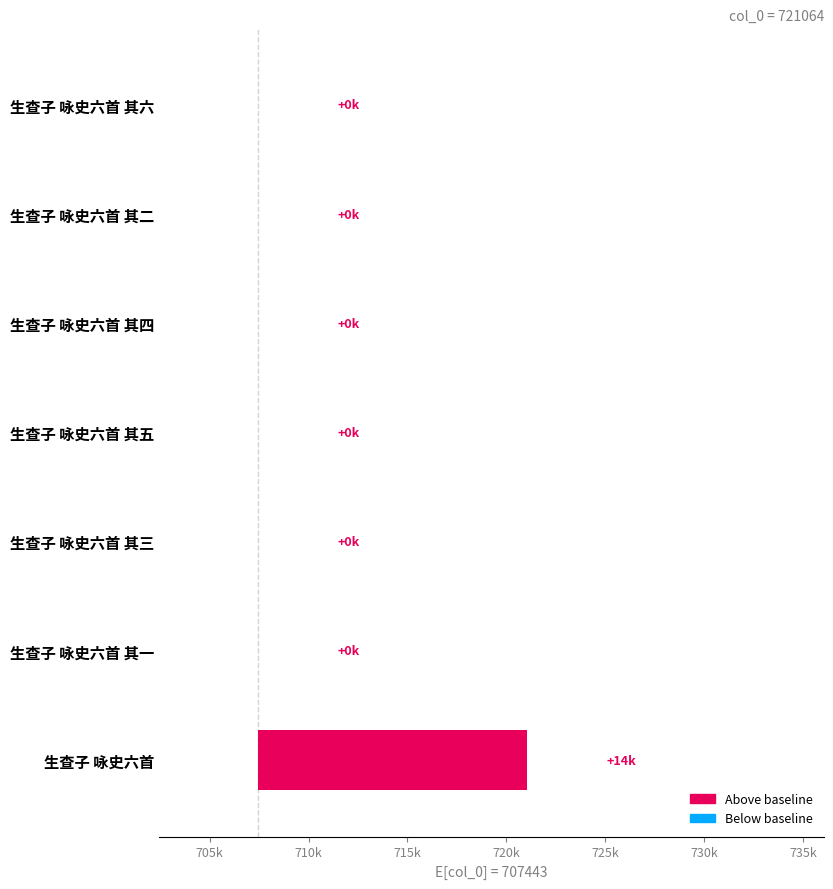

Does the chart contain stacked bars?

No